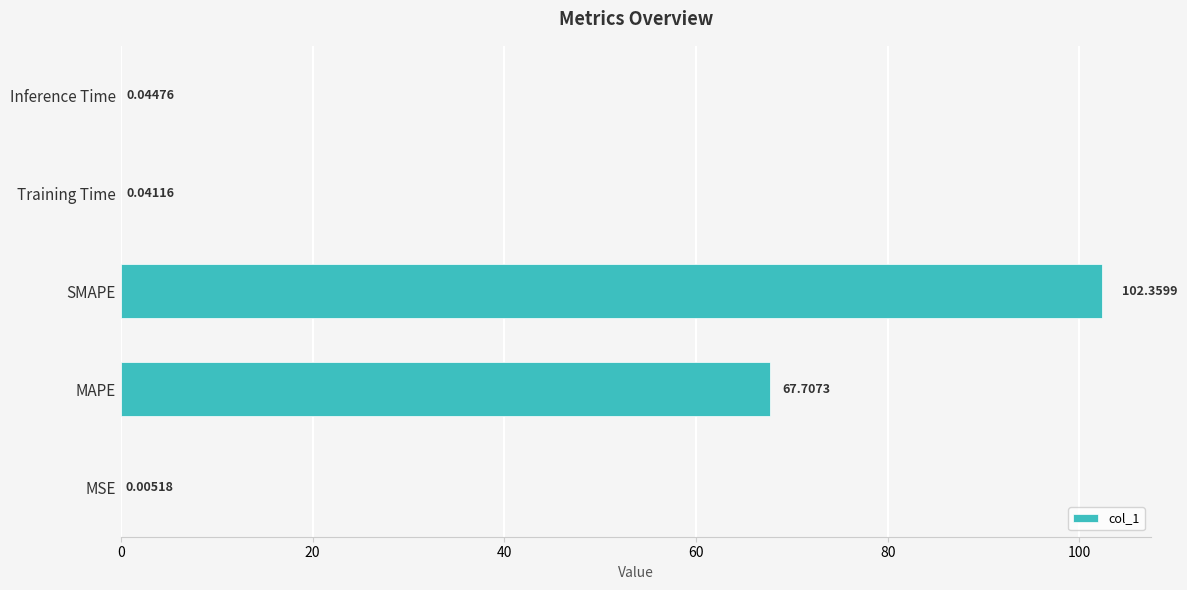

Which label corresponds to the largest value in the chart?

SMAPE